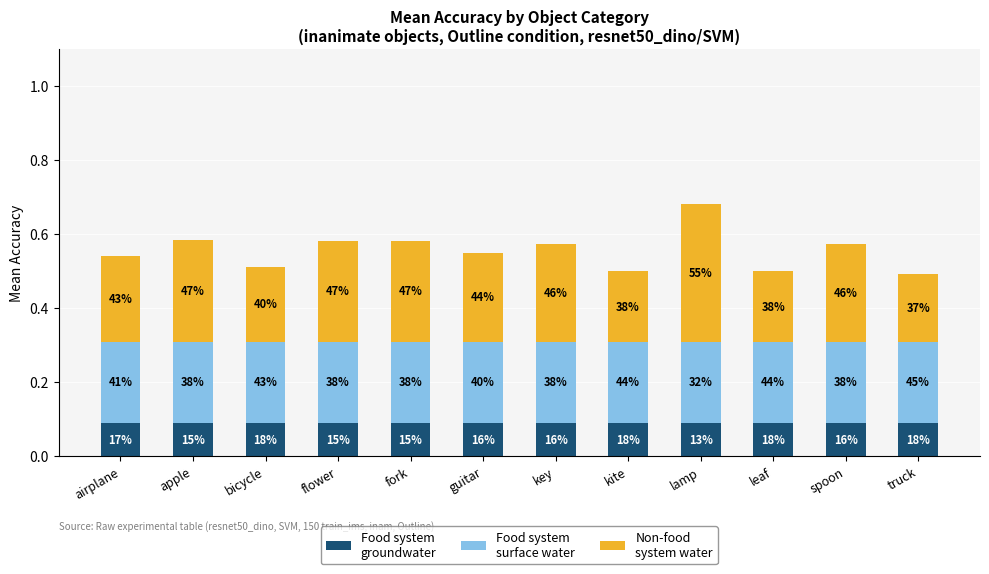

How many bars are there in total?

12